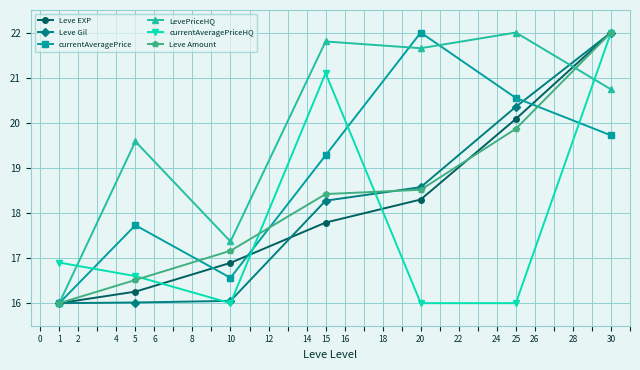

Rank the categories by currentAveragePrice value from lowest to highest.

1, 10, 5, 15, 30, 25, 20